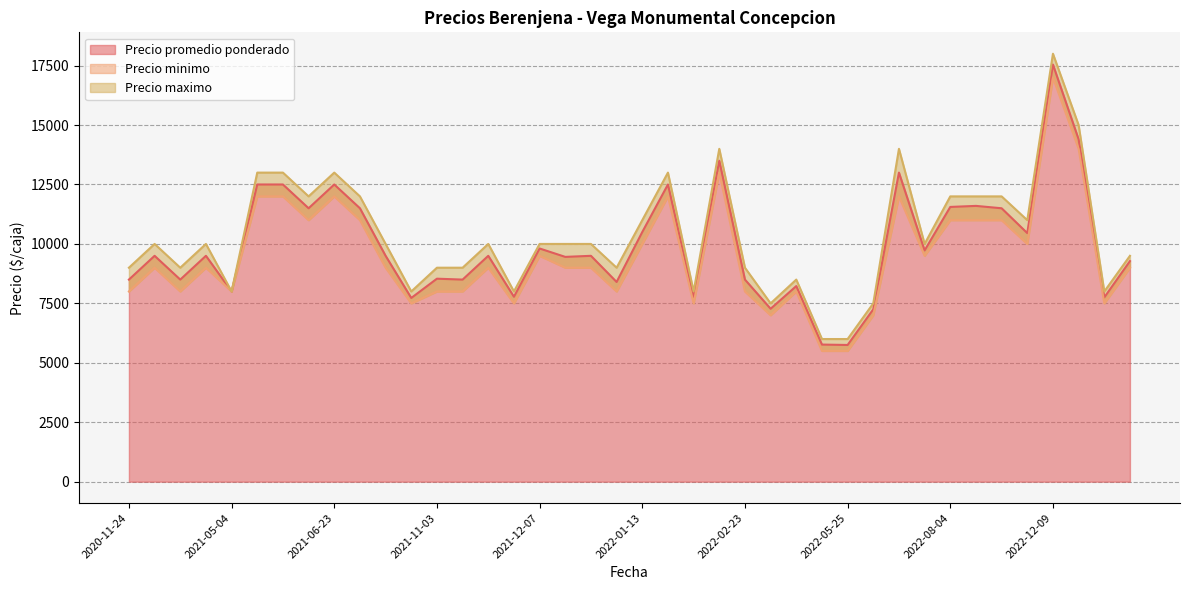

Between 2022-07-08 and 2023-02-28, which series saw the biggest shift?

Precio minimo